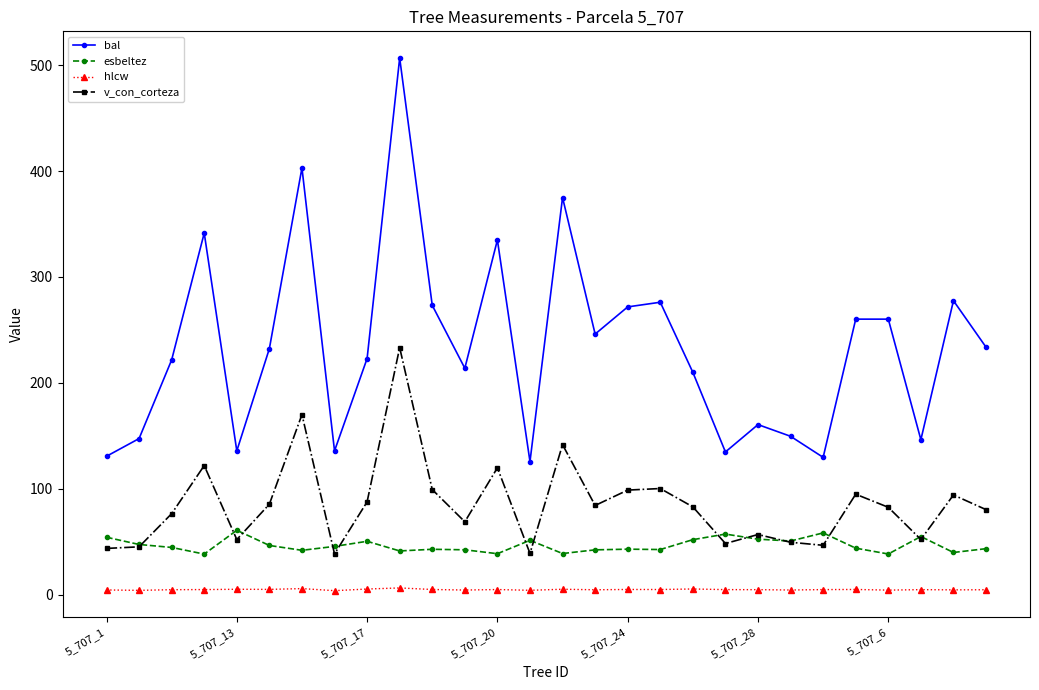

What is the greatest value displayed?

506.7